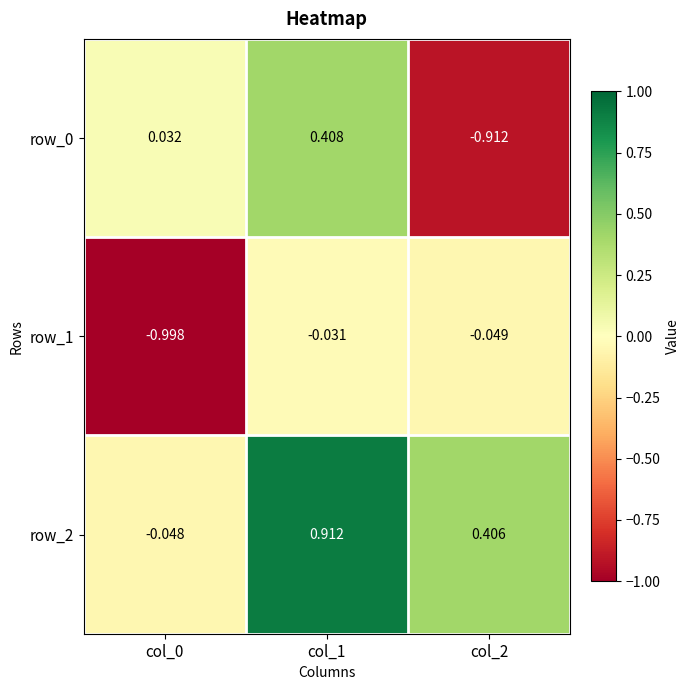

Count the number of data series in this chart.

3